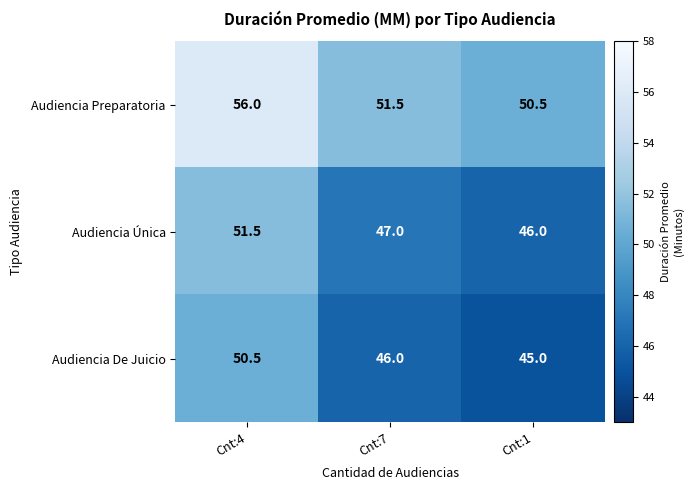

How many data points in Audiencia Única are less than 47?

1